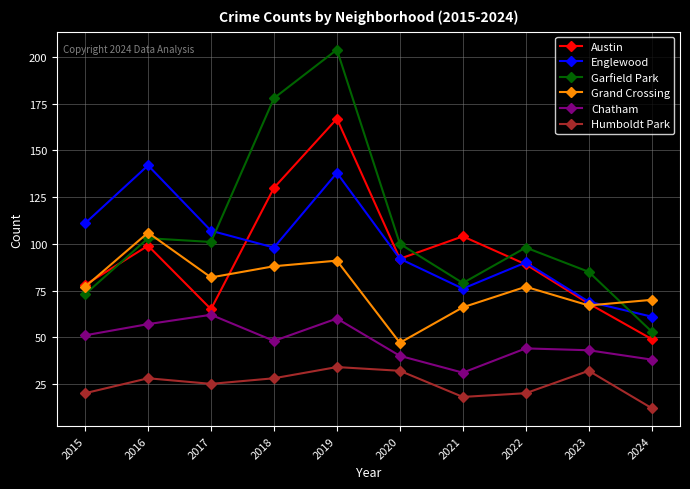

What is the value of the Chatham point at the 3rd from the left?

62